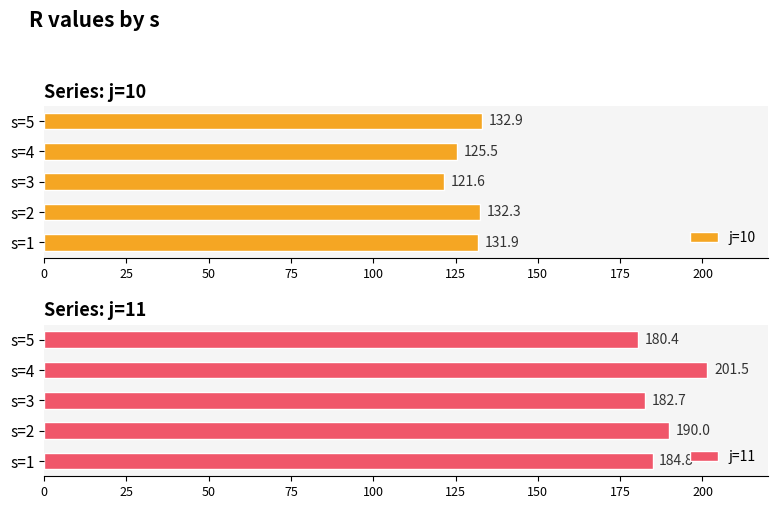

Count the number of data series in this chart.

2